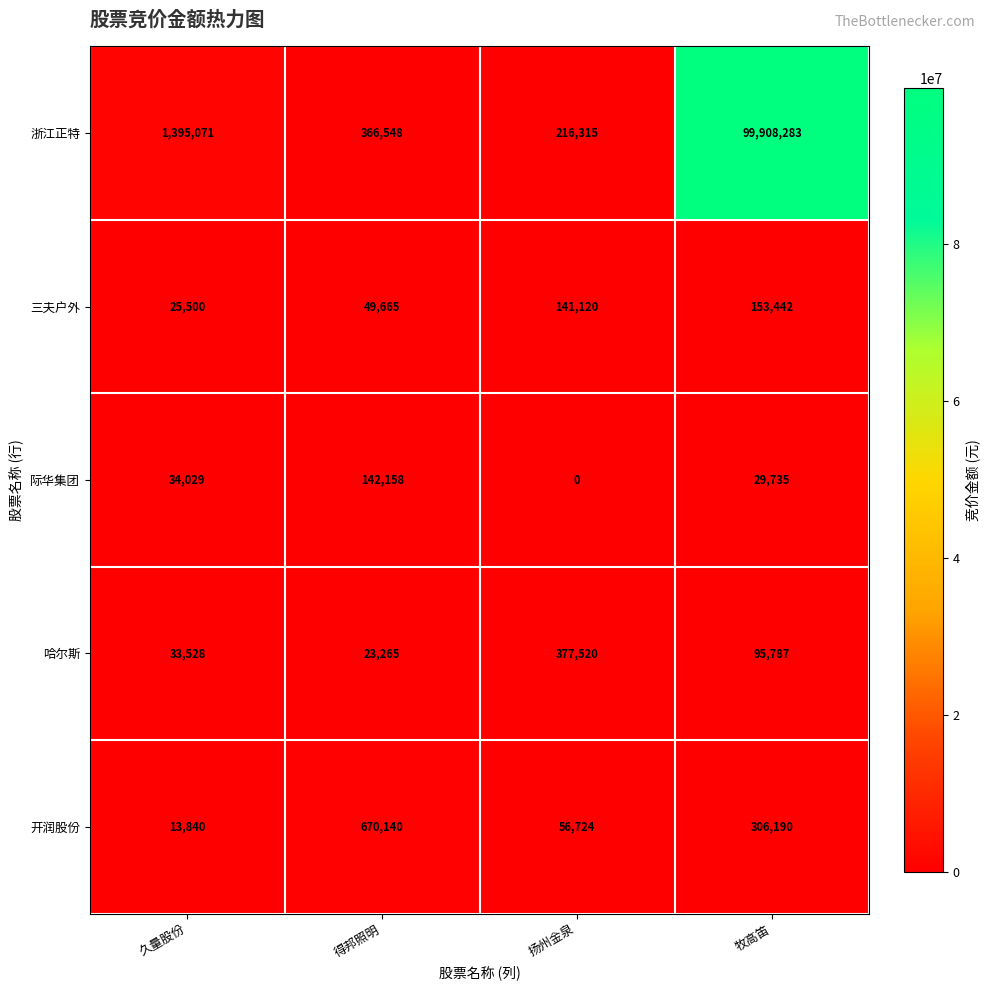

Reading left to right, transcribe all the data shown in this chart.

浙江正特: 久量股份=1395071	得邦照明=366548	扬州金泉=216315	牧高笛=99908283
三夫户外: 久量股份=25500	得邦照明=49665	扬州金泉=141120	牧高笛=153442
际华集团: 久量股份=34029	得邦照明=142158	扬州金泉=0	牧高笛=29735
哈尔斯: 久量股份=33528	得邦照明=23265	扬州金泉=377520	牧高笛=95787
开润股份: 久量股份=13840	得邦照明=670140	扬州金泉=56724	牧高笛=306190